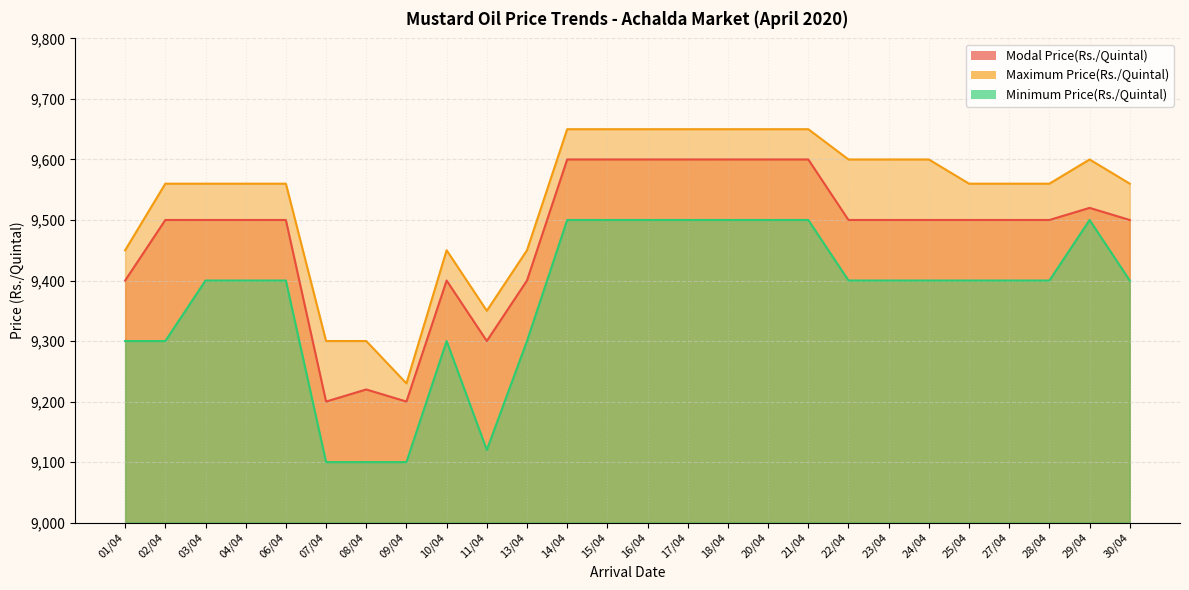

How many data points in Modal Price(Rs./Quintal) are above 9500?

8